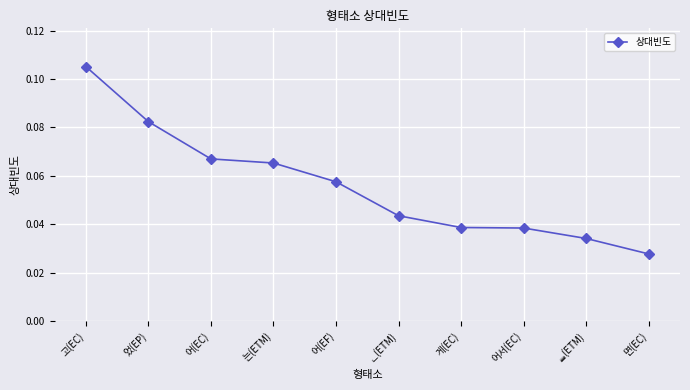

What is the label of the 2nd point from the left?

었(EP)